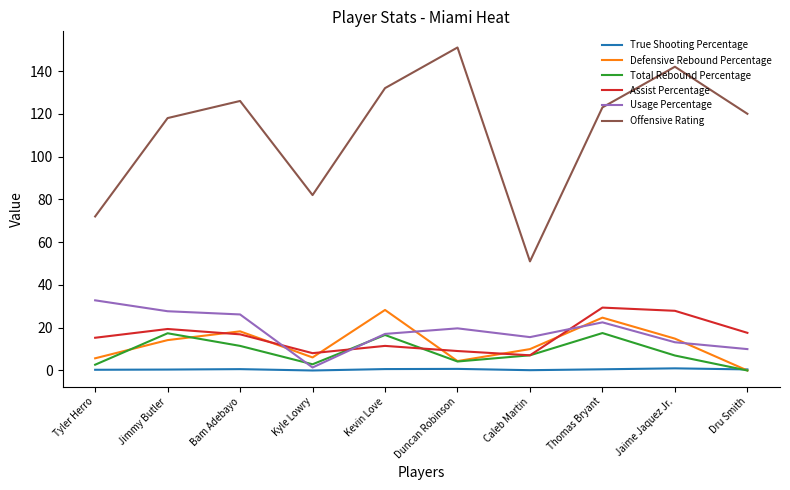

Which series has the largest range (max minus min)?

Offensive Rating